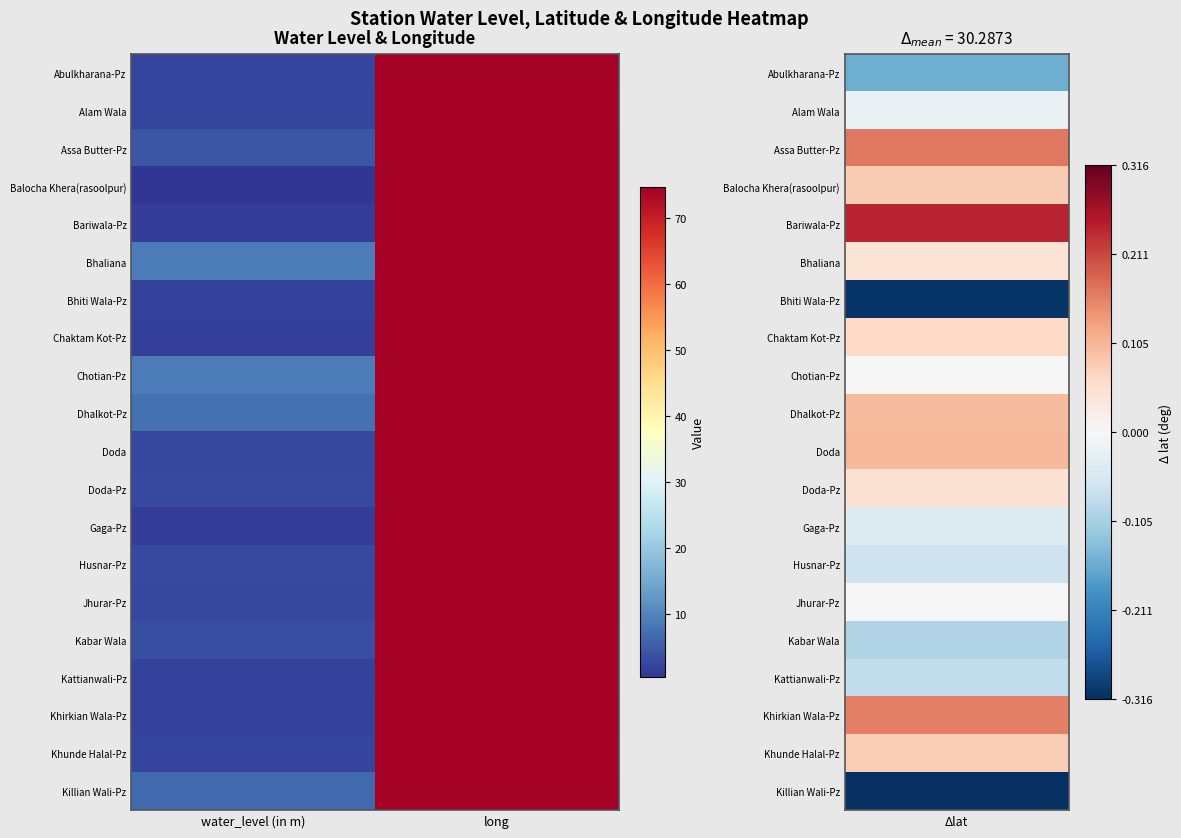

Reading left to right, transcribe all the data shown in this chart.

Abulkharana-Pz: water_level (in m)=2.2	long=74.5
Alam Wala: water_level (in m)=2.2	long=74.4
Assa Butter-Pz: water_level (in m)=4.4	long=74.7
Balocha Khera(rasoolpur): water_level (in m)=0.3	long=74.5
Bariwala-Pz: water_level (in m)=1.4	long=74.7
Bhaliana: water_level (in m)=8.9	long=74.7
Bhiti Wala-Pz: water_level (in m)=2.0	long=74.5
Chaktam Kot-Pz: water_level (in m)=1.7	long=74.5
Chotian-Pz: water_level (in m)=8.9	long=74.7
Dhalkot-Pz: water_level (in m)=7.4	long=74.7
Doda: water_level (in m)=2.6	long=74.6
Doda-Pz: water_level (in m)=2.8	long=74.6
Gaga-Pz: water_level (in m)=1.5	long=74.6
Husnar-Pz: water_level (in m)=3.0	long=74.6
Jhurar-Pz: water_level (in m)=2.6	long=74.5
Kabar Wala: water_level (in m)=3.5	long=74.4
Kattianwali-Pz: water_level (in m)=2.1	long=74.4
Khirkian Wala-Pz: water_level (in m)=1.8	long=74.6
Khunde Halal-Pz: water_level (in m)=2.3	long=74.4
Killian Wali-Pz: water_level (in m)=6.6	long=74.7